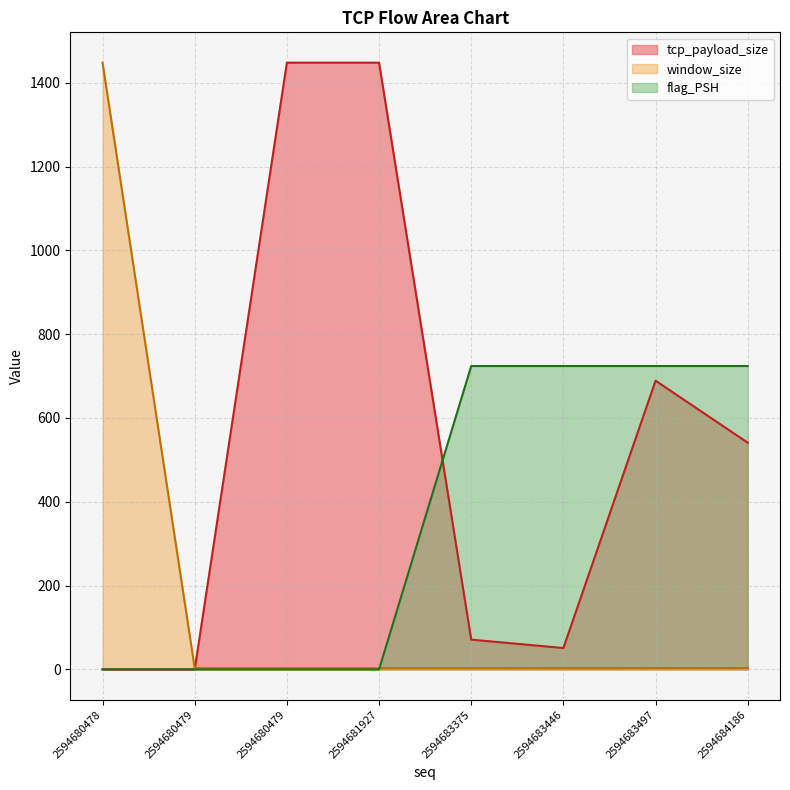

Reading left to right, what are all the values shown in this chart?

tcp_payload_size: 0.0	0.0	1448.0	1448.0	71.0	51.0	689.0	541.0
window_size: 1448.0	3.0	3.0	3.0	3.0	3.1	3.1	3.2
flag_PSH: 0.0	0.0	0.0	0.0	724.0	724.0	724.0	724.0